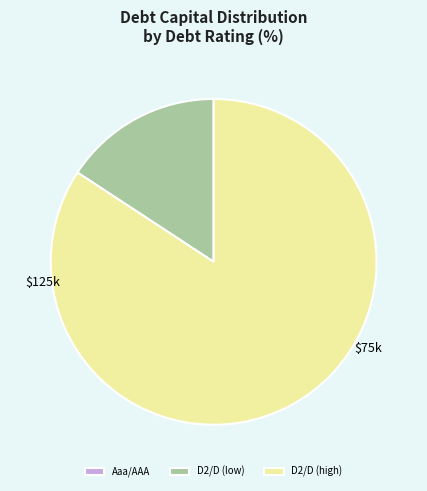

What is the largest slice in the pie chart?

D2/D (high)